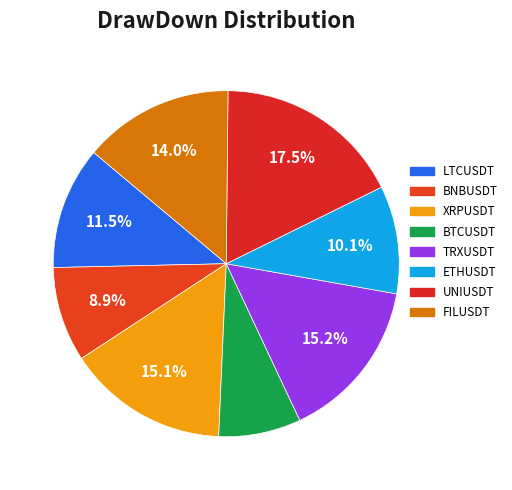

Rank the categories by value from lowest to highest.

BTCUSDT, BNBUSDT, ETHUSDT, LTCUSDT, FILUSDT, XRPUSDT, TRXUSDT, UNIUSDT